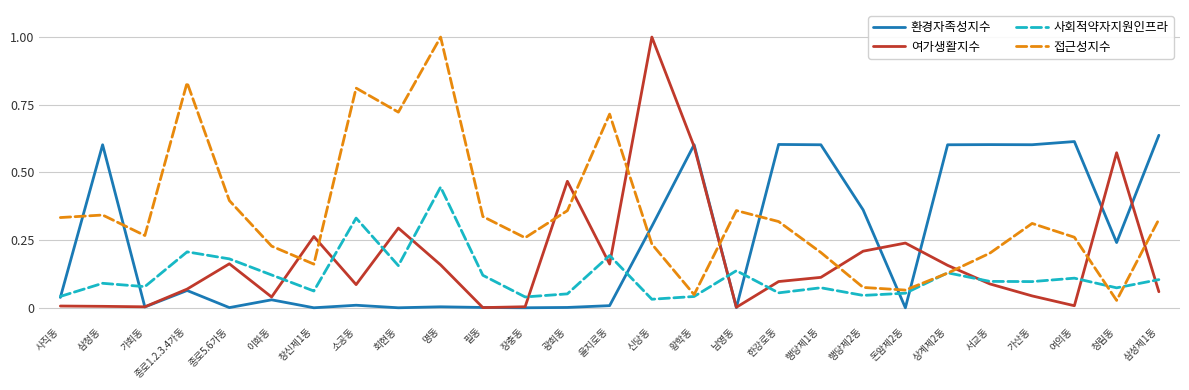

Which series has the widest spread of values?

여가생활지수